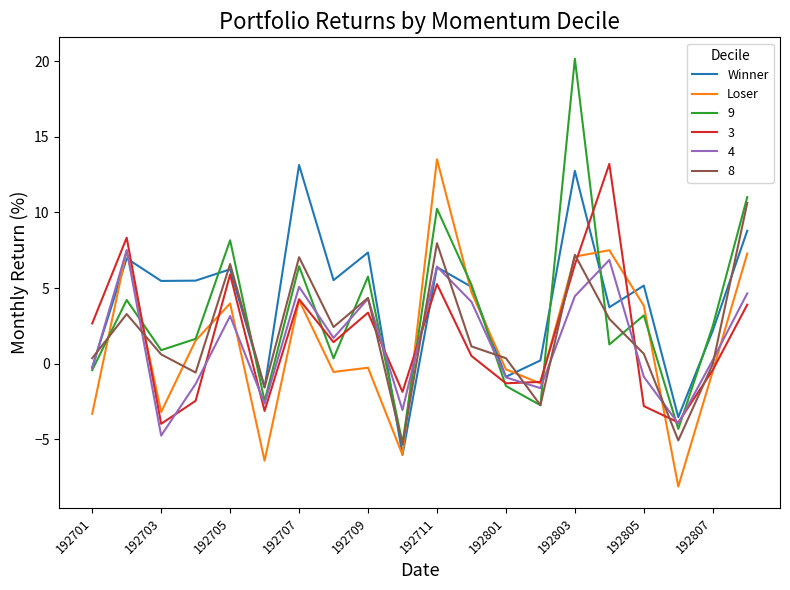

Which series has the widest spread of values?

9